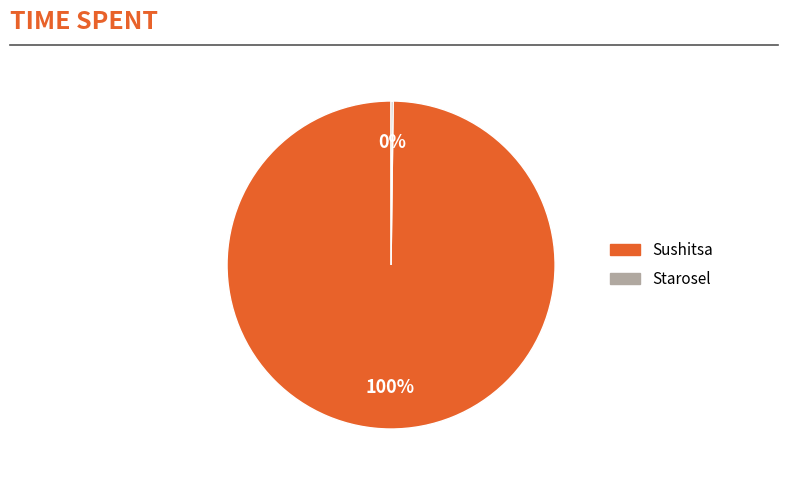

Is it true that Sushitsa is 100% of the pie?

True